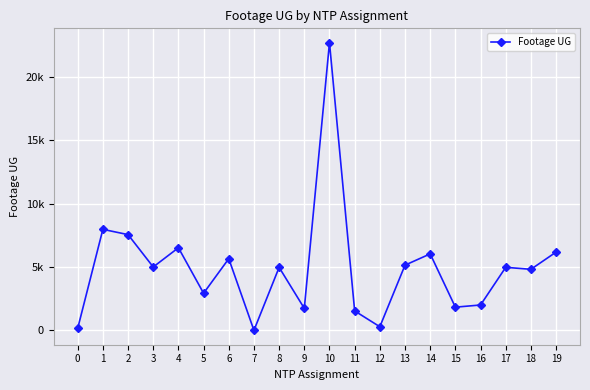

Is this an area chart (filled region under the line)?

No